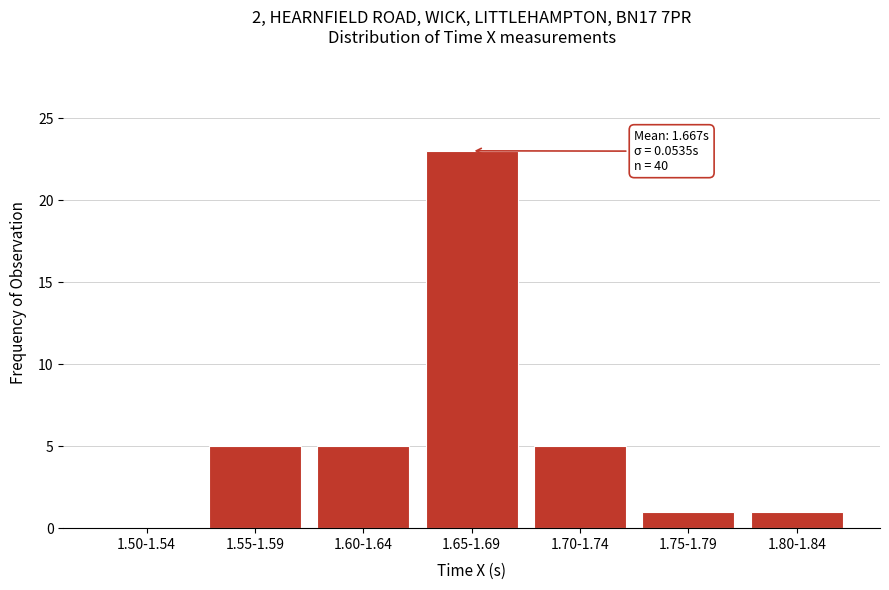

Reading right to left, extract all data points from this chart.

1.80-1.84=1	1.75-1.79=1	1.70-1.74=5	1.65-1.69=23	1.60-1.64=5	1.55-1.59=5	1.50-1.54=0